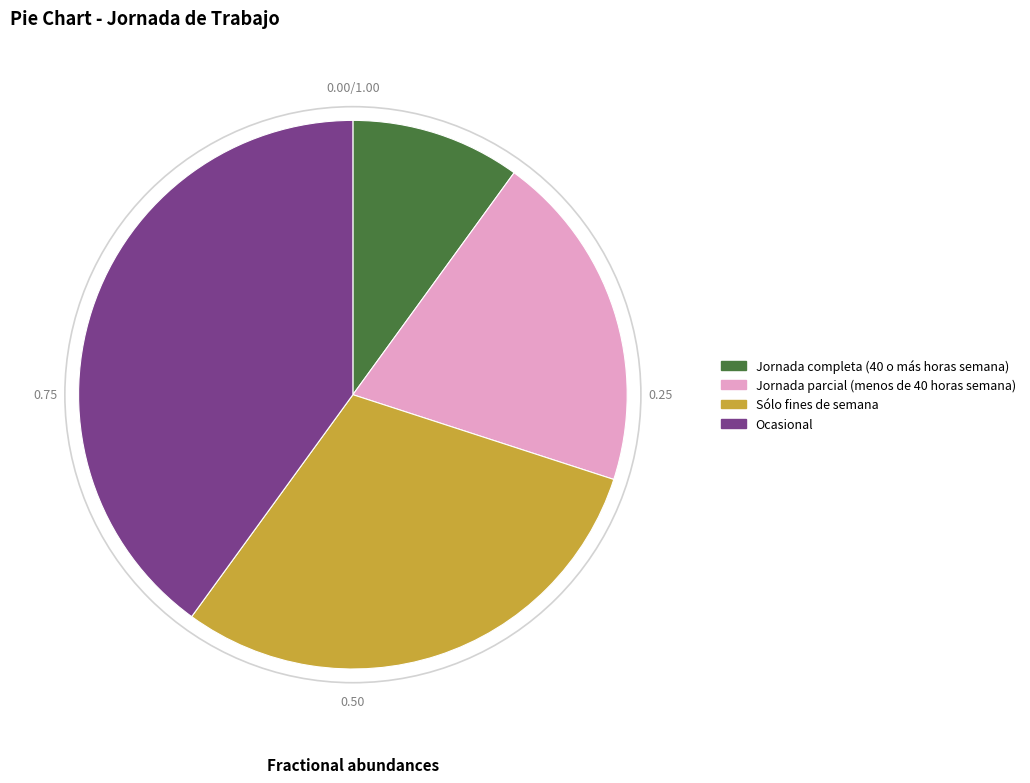

Does Sólo fines de semana account for over 50% of the chart?

No